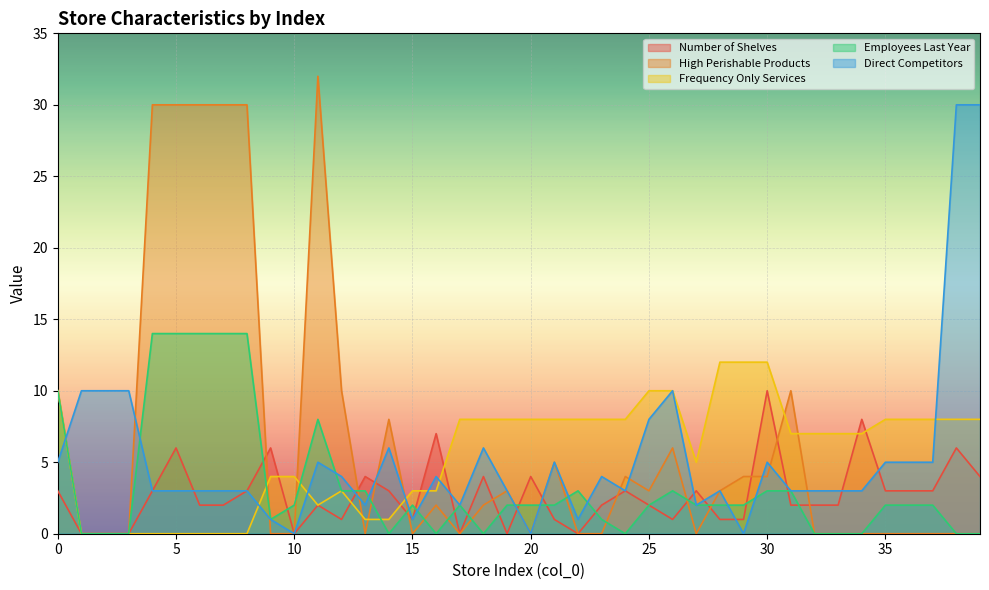

How many data points does each series have?

40